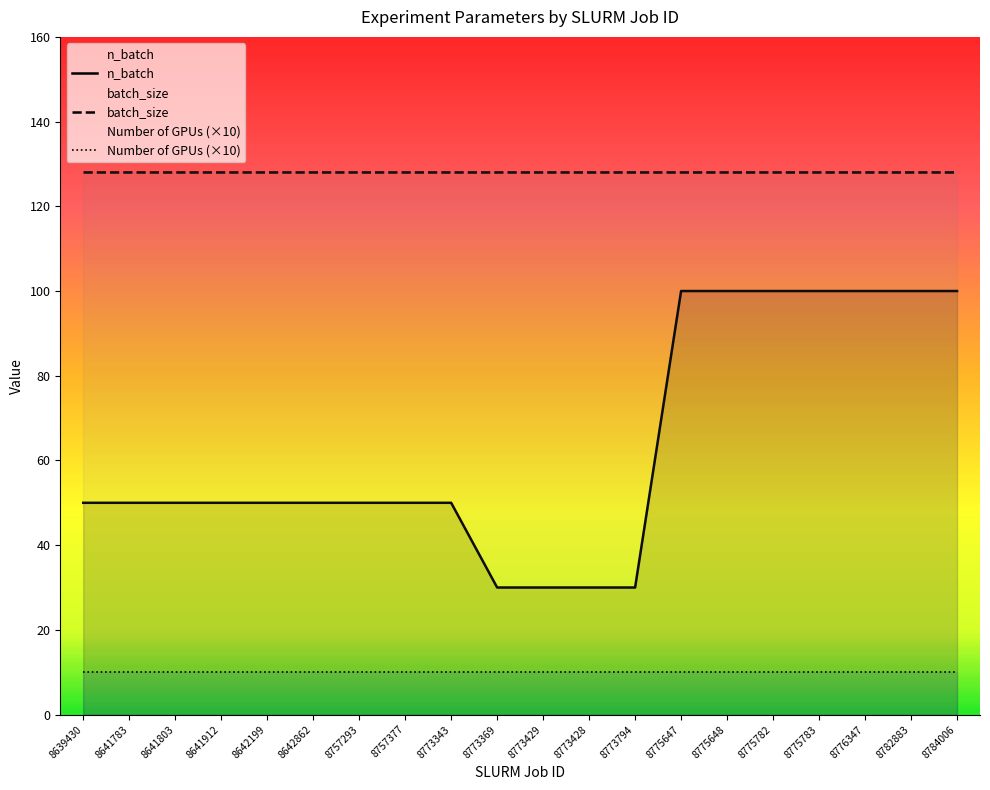

Reading left to right, list all the values displayed in this chart.

n_batch: 8639430=50	8641783=50	8641803=50	8641912=50	8642199=50	8642862=50	8757293=50	8757377=50	8773343=50	8773369=30	8773429=30	8773428=30	8773794=30	8775647=100	8775648=100	8775782=100	8775783=100	8776347=100	8782883=100	8784006=100
batch_size: 8639430=128	8641783=128	8641803=128	8641912=128	8642199=128	8642862=128	8757293=128	8757377=128	8773343=128	8773369=128	8773429=128	8773428=128	8773794=128	8775647=128	8775648=128	8775782=128	8775783=128	8776347=128	8782883=128	8784006=128
Number of GPUs (×10): 8639430=10	8641783=10	8641803=10	8641912=10	8642199=10	8642862=10	8757293=10	8757377=10	8773343=10	8773369=10	8773429=10	8773428=10	8773794=10	8775647=10	8775648=10	8775782=10	8775783=10	8776347=10	8782883=10	8784006=10